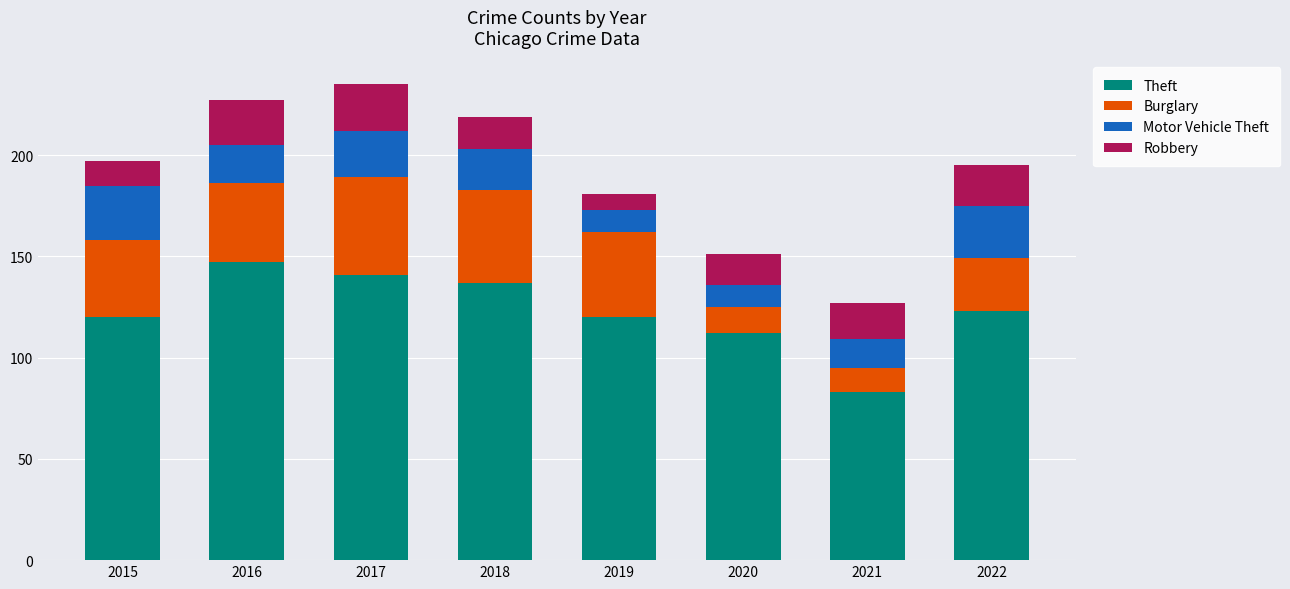

What is the total value across all series at 2016?

227